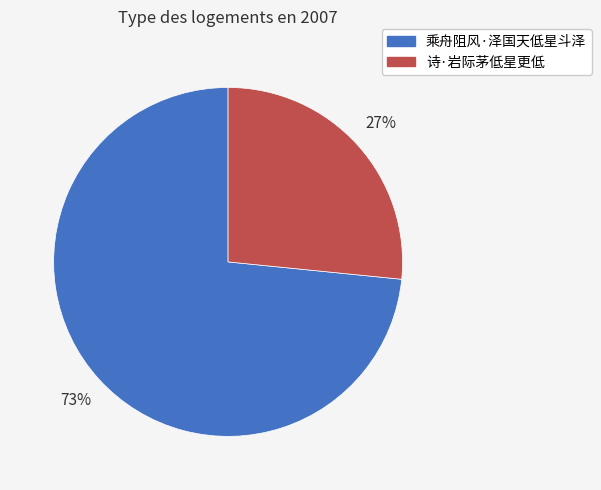

Which slice is the smallest?

诗·岩际茅低星更低